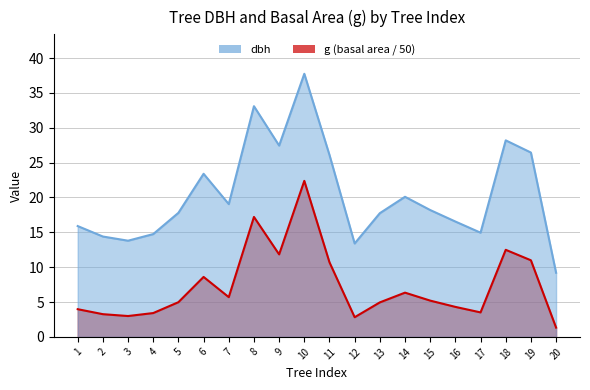

List the labels in order of g value, smallest first.

20, 12, 3, 2, 4, 17, 1, 16, 13, 5, 15, 7, 14, 6, 11, 19, 9, 18, 8, 10